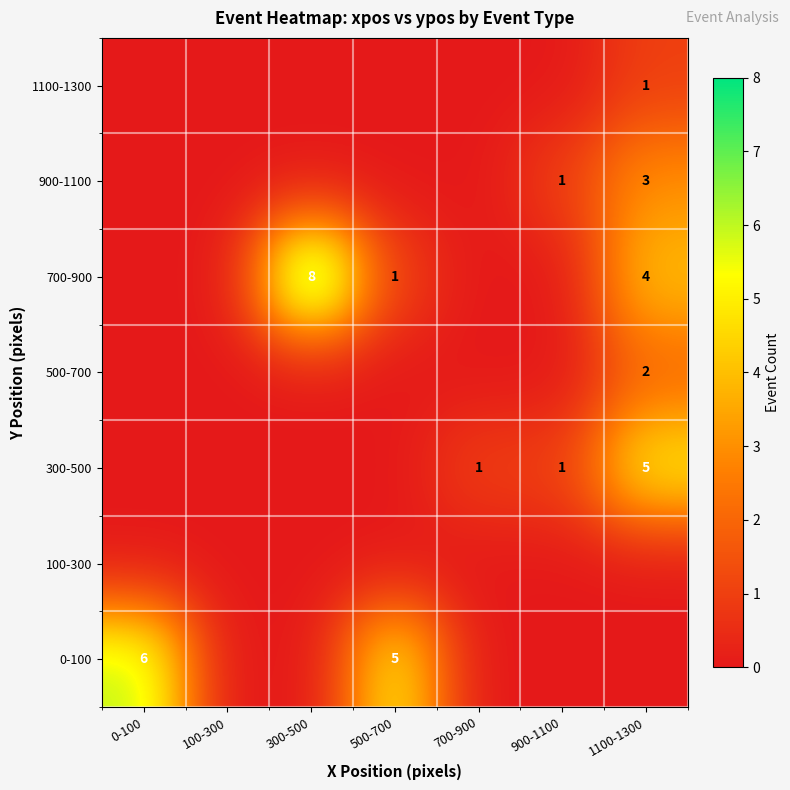

Which series has the largest total across all categories?

700-900